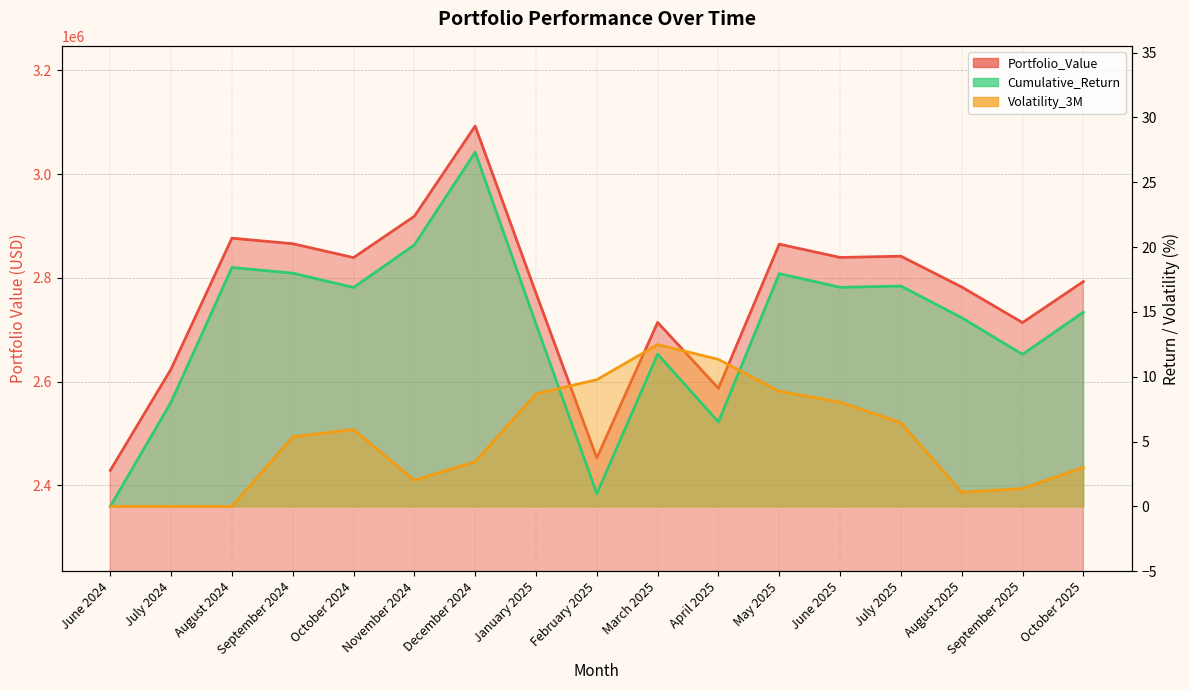

At which label does Cumulative_Return first exceed 14?

August 2024